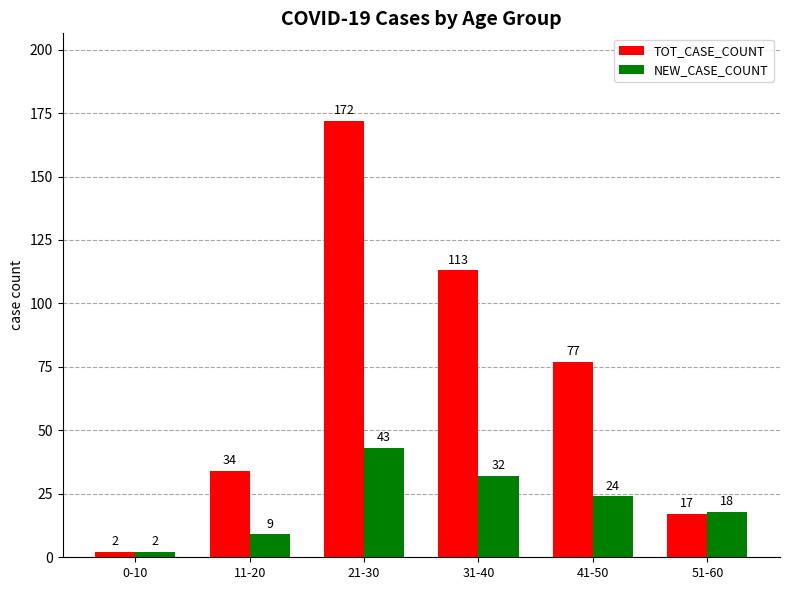

Read the NEW_CASE_COUNT value at 31-40.

32